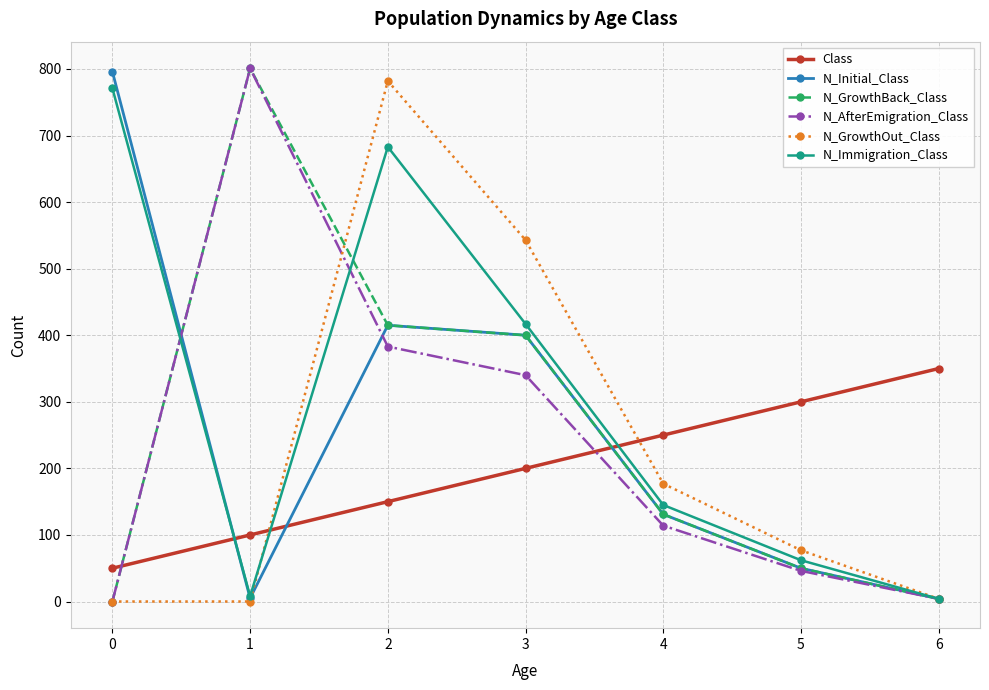

Is it true that N_GrowthOut_Class equals -403 at 0?

False